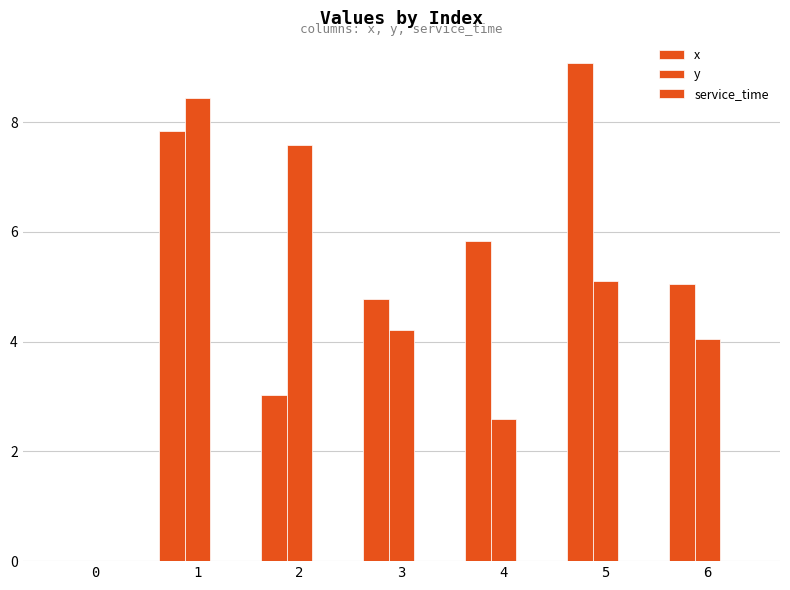

Between 4 and 3, which is larger?

4